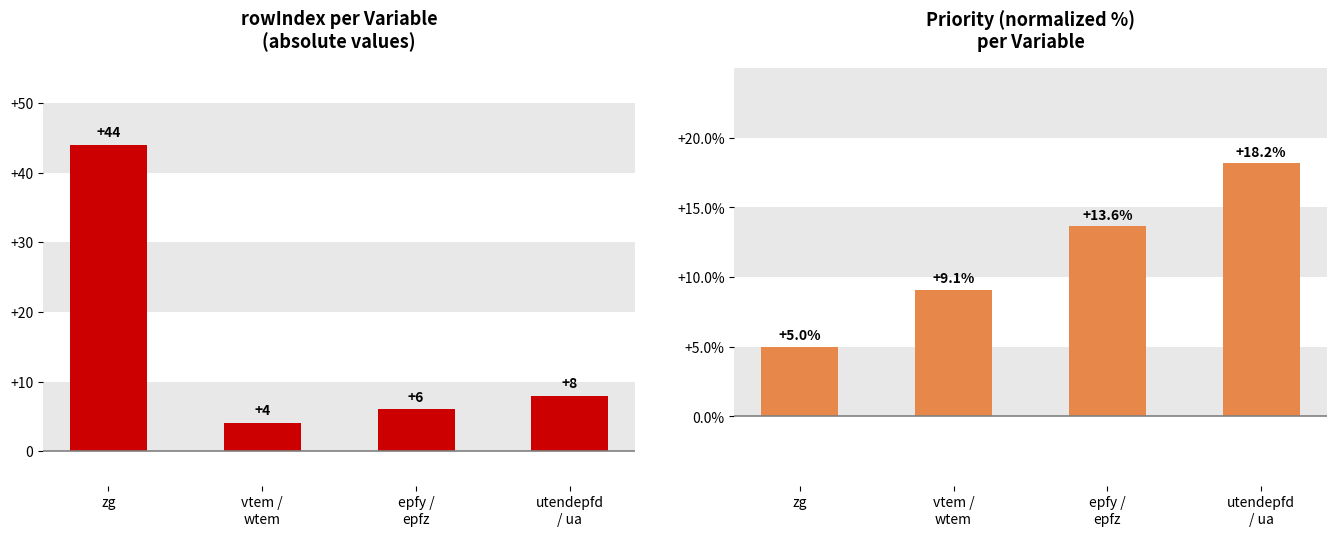

What position from the left is vtem /
wtem?

2